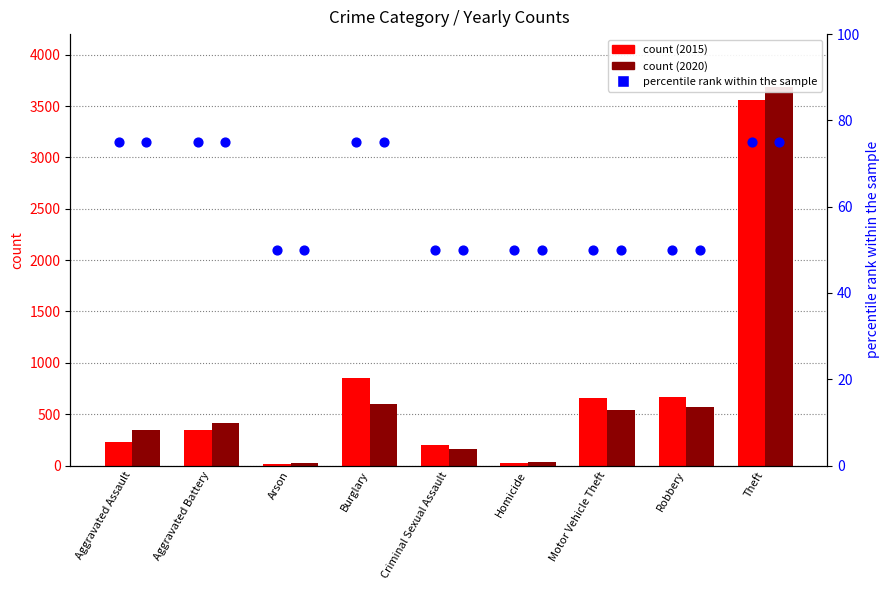

What is the total value across all series at Motor Vehicle Theft?

1257